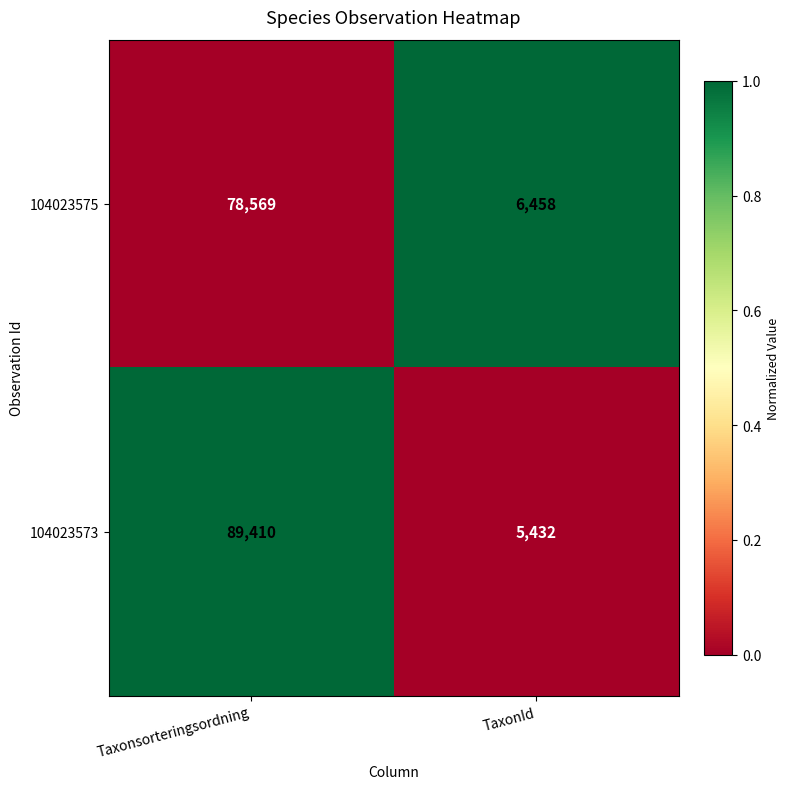

What is the total value across all series at TaxonId?

11890